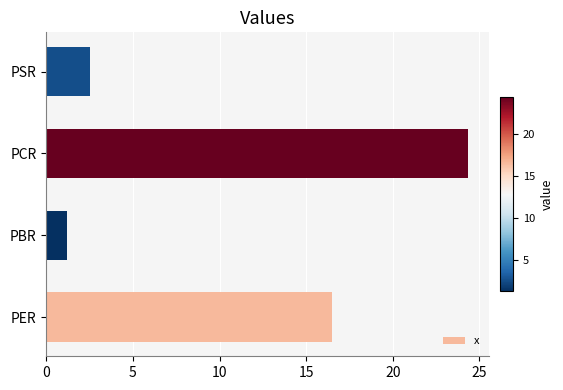

At which category does the chart reach its minimum across all series?

PBR